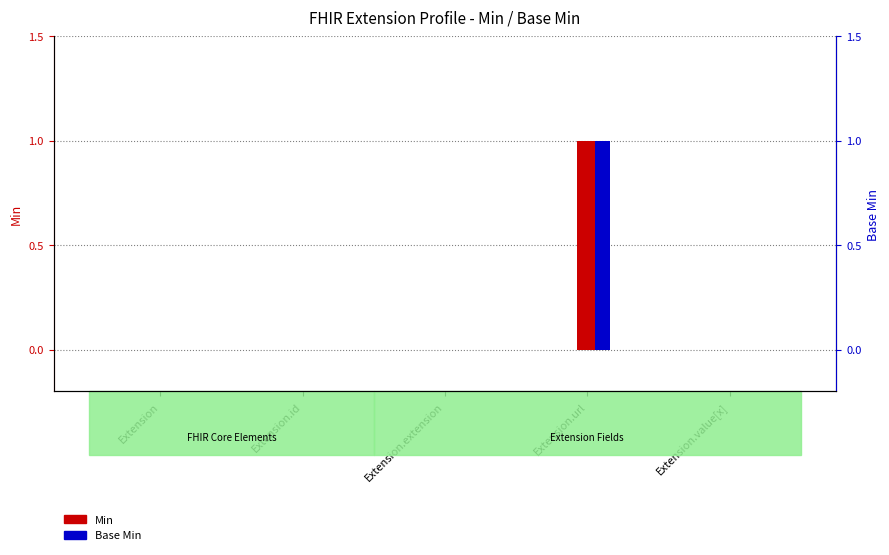

What is the difference between the maximum and minimum values in the Min series?

1